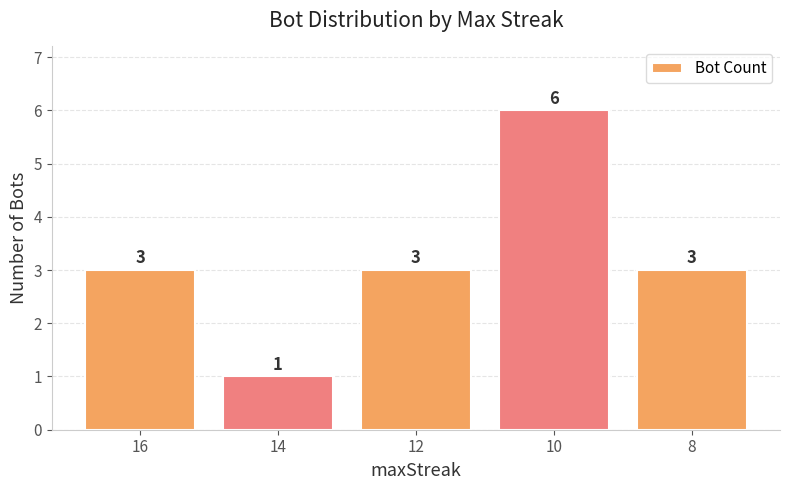

How many data points are less than 3?

1